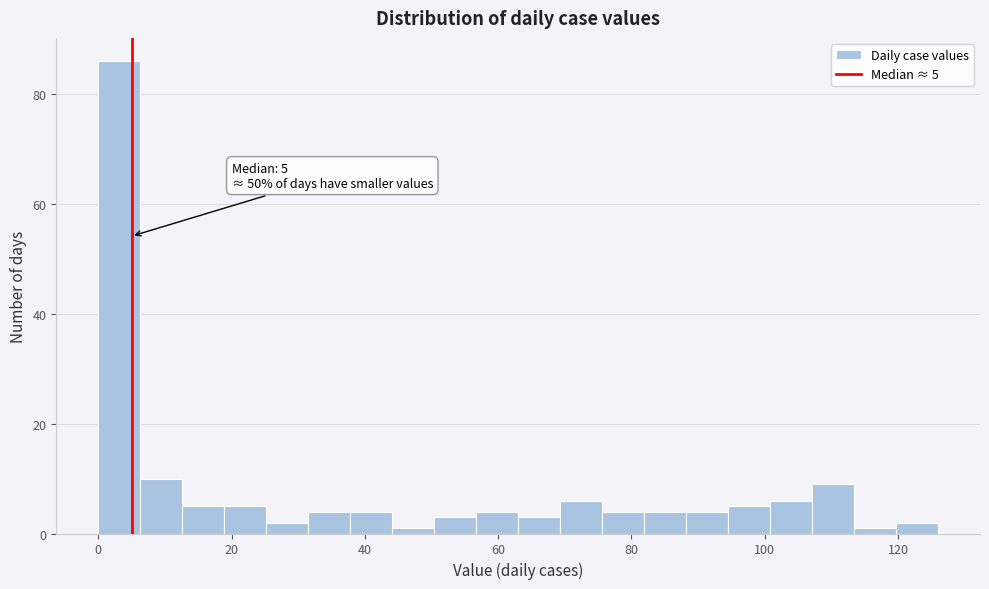

Read against the x-axis, roughly where is the centre of the tallest bar?

4